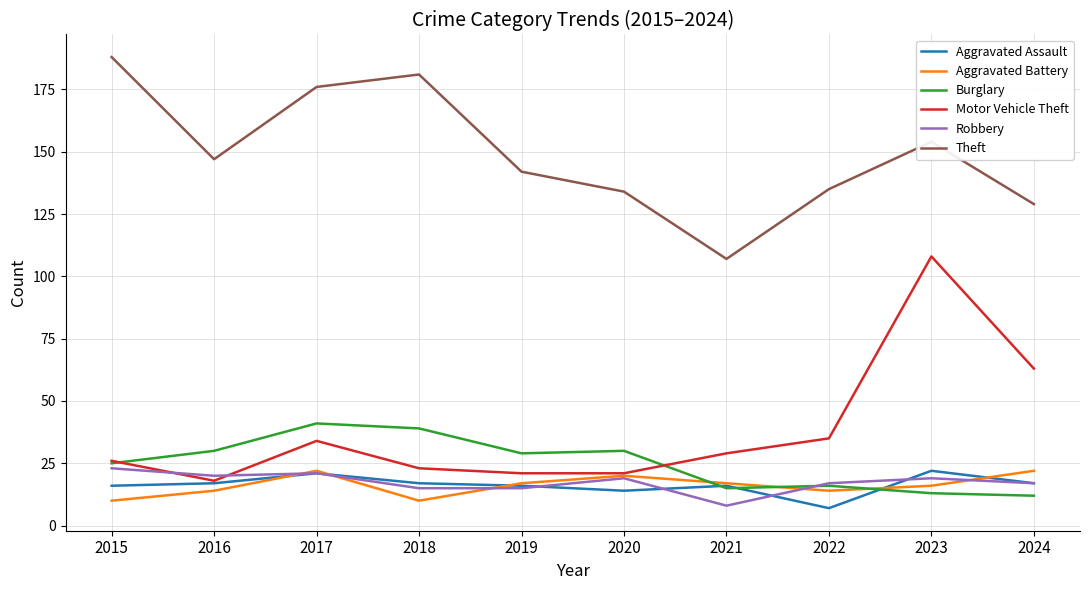

At how many categories does at least one series exceed 65?

10